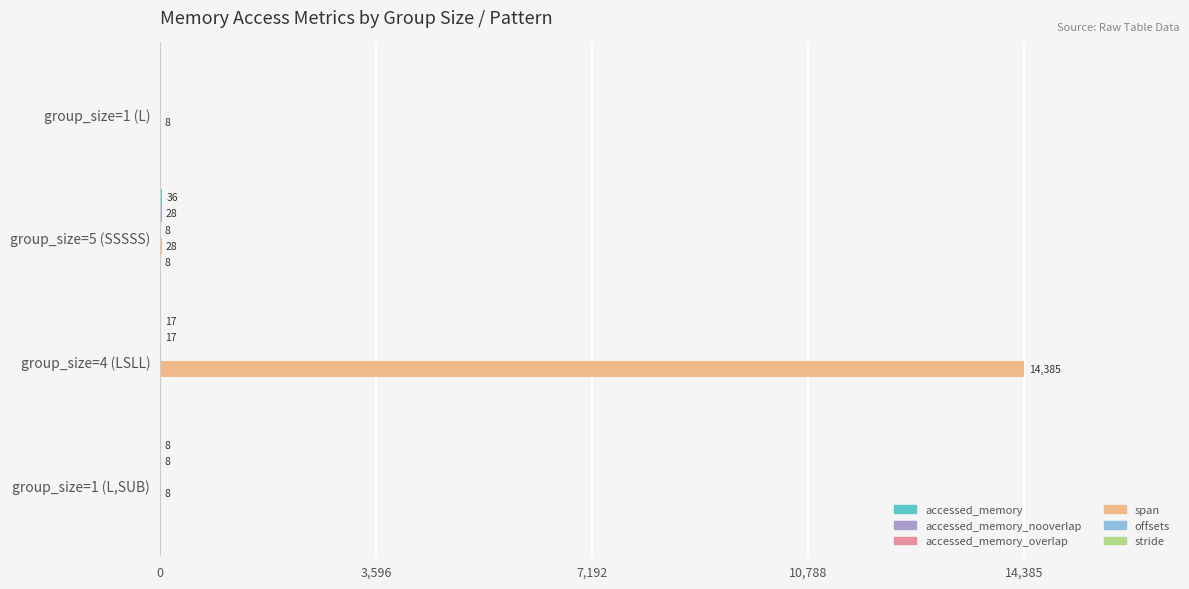

What is the total value across all series at group_size=1 (L,SUB)?

24